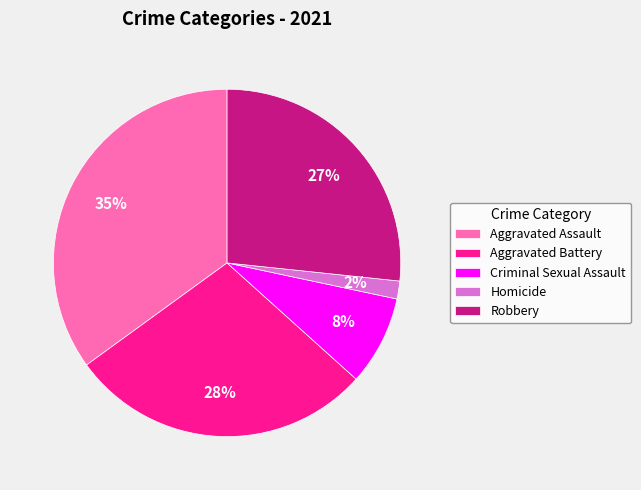

Which category has the smallest portion of the pie?

Homicide